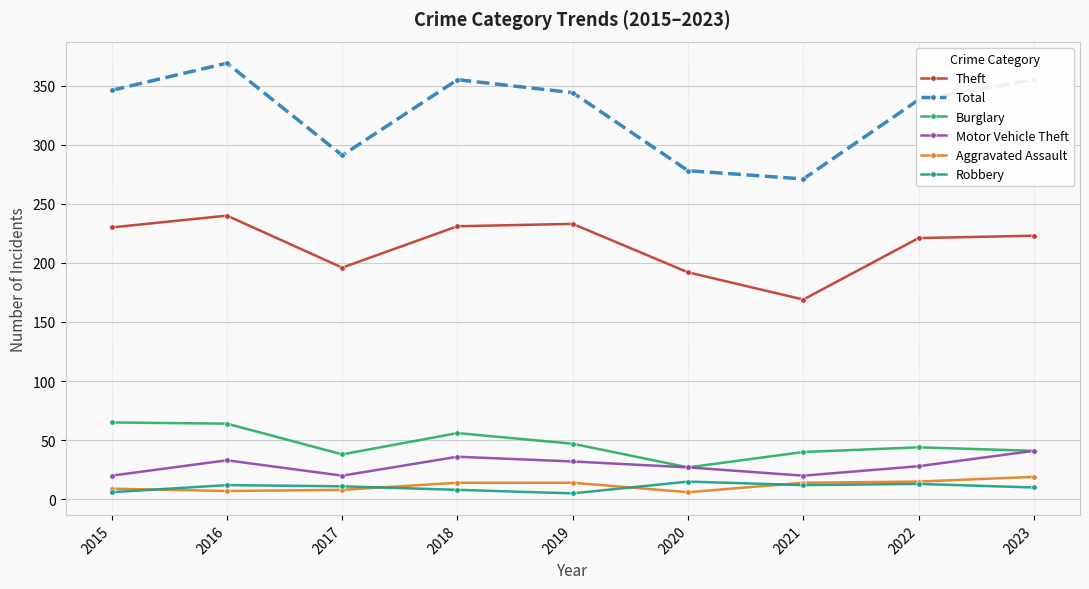

Between 2017 and 2023, which series saw the biggest shift?

Total